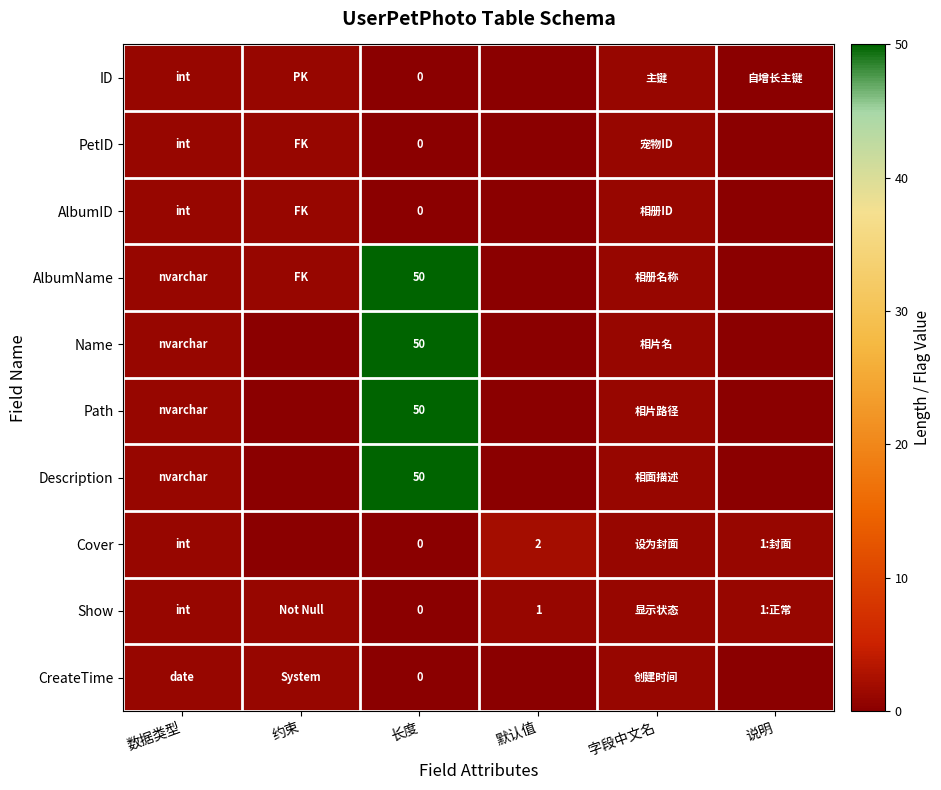

The Name series shows 50 at 长度. True or false?

True